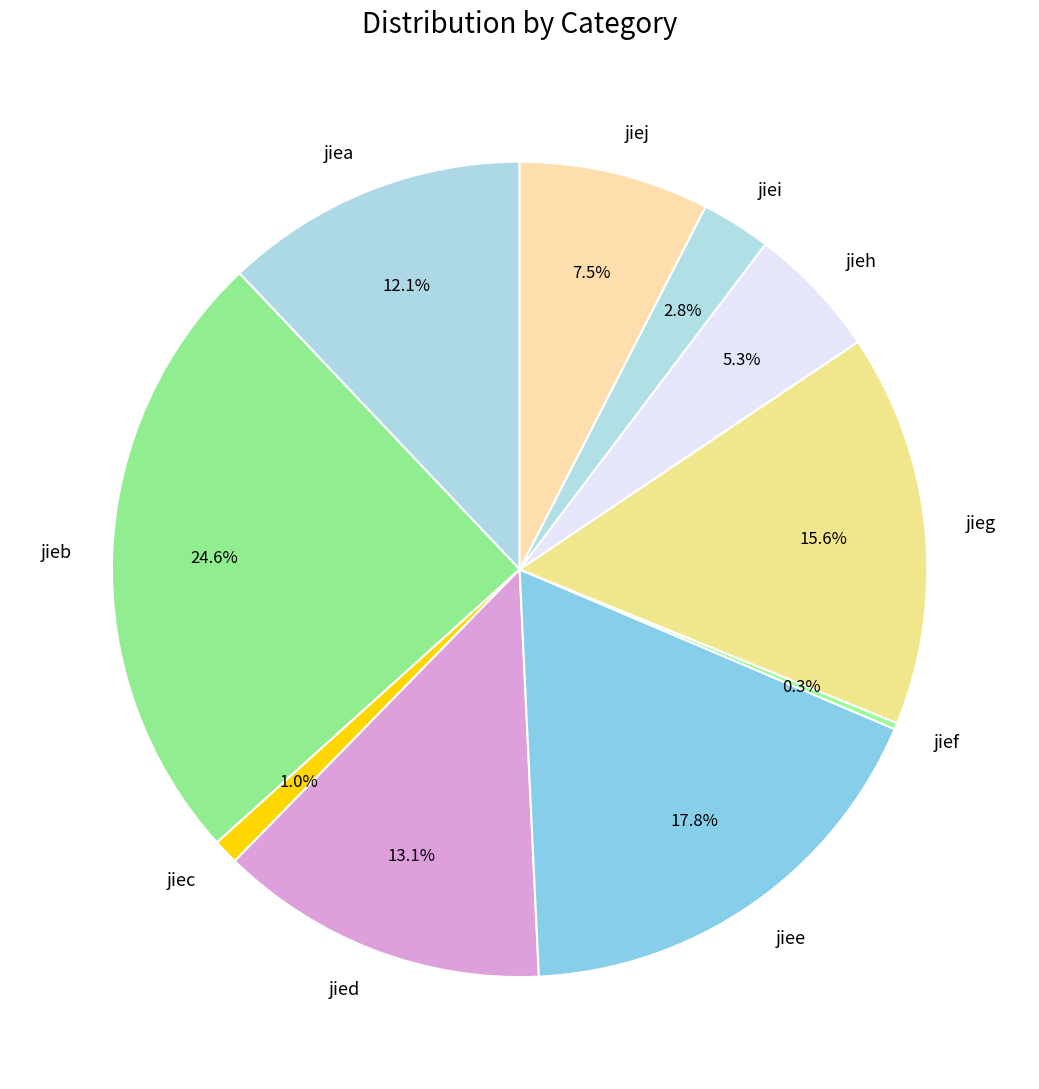

What is the largest slice in the pie chart?

jieb